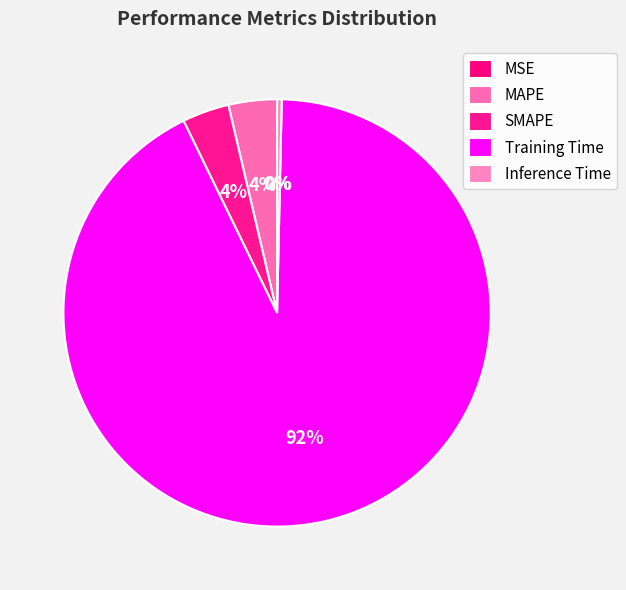

How many segments does this pie chart have?

5